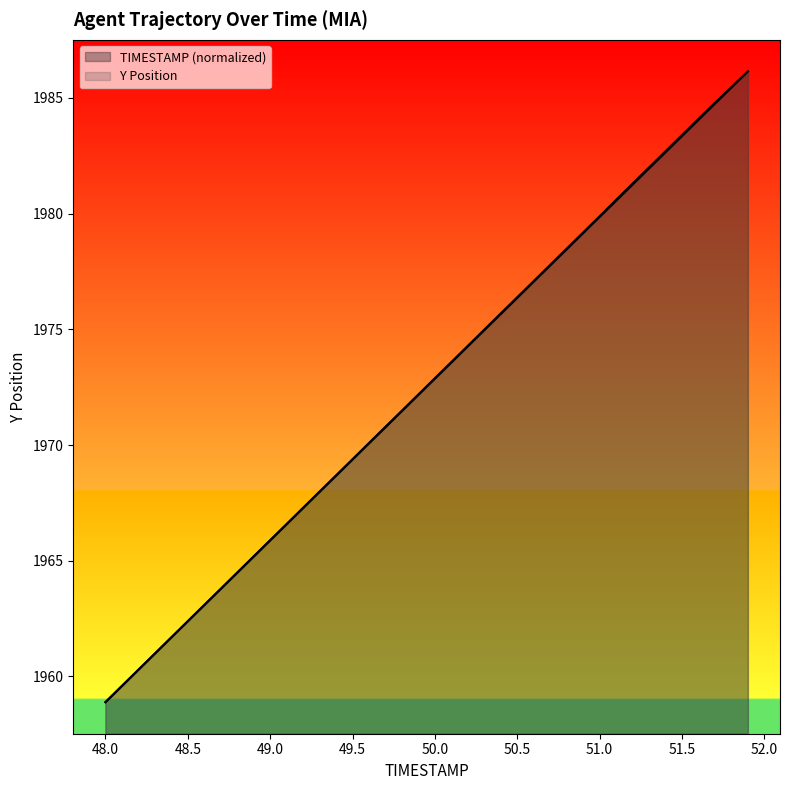

Does the chart display data point markers on the line(s)?

No